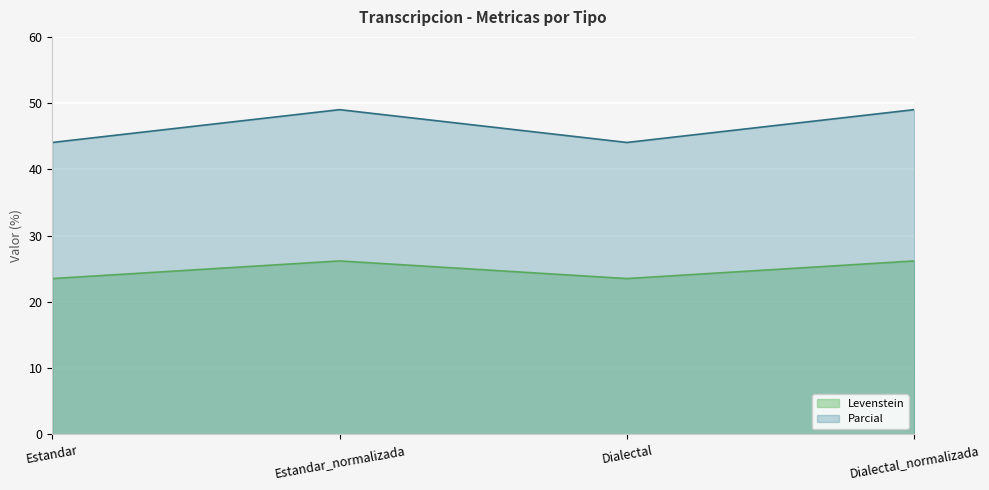

Does the chart display data point markers on the line(s)?

No